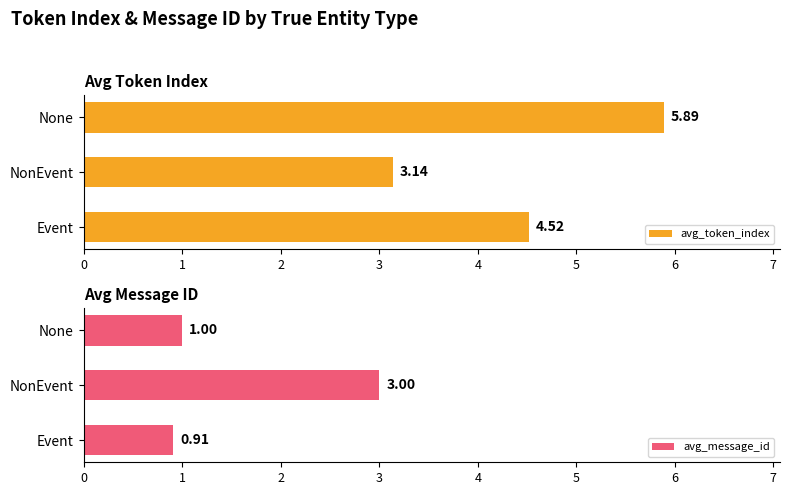

Reading left to right, extract all data points from this chart.

avg_token_index: 4.5	3.1	5.9
avg_message_id: 0.9	3.0	1.0